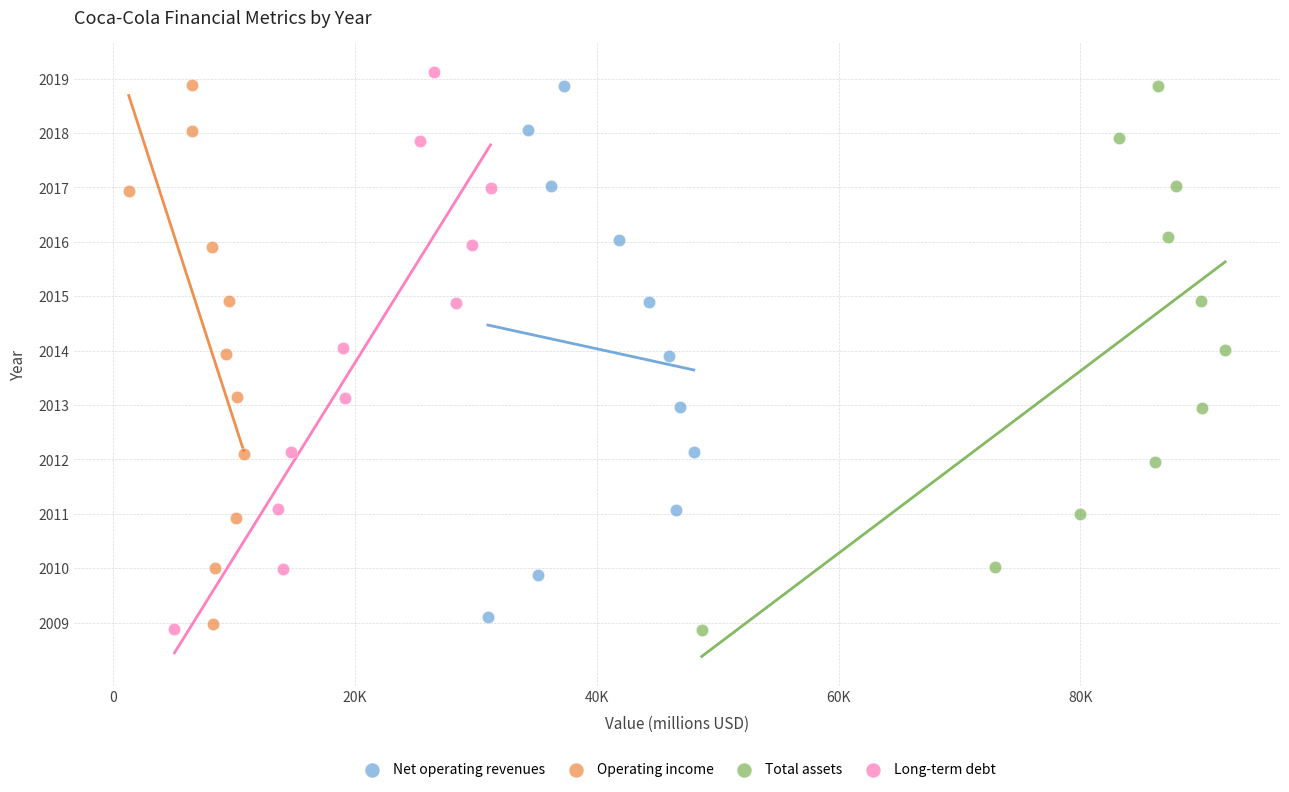

Which series has the largest Y range (max minus min)?

Long-term debt